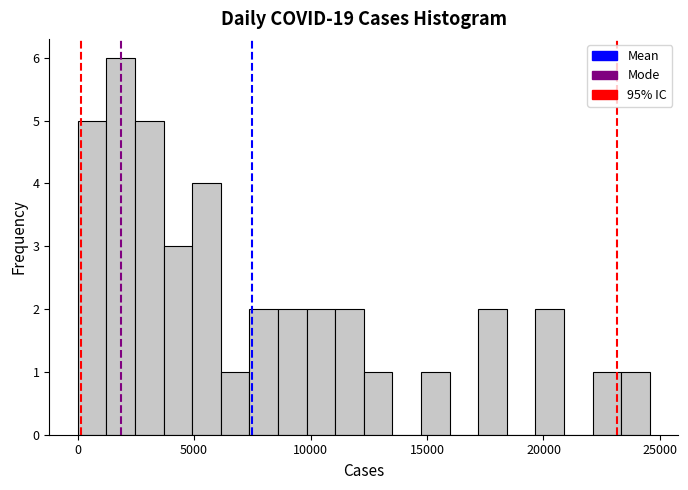

Read against the x-axis, roughly where is the centre of the tallest bar?

2000